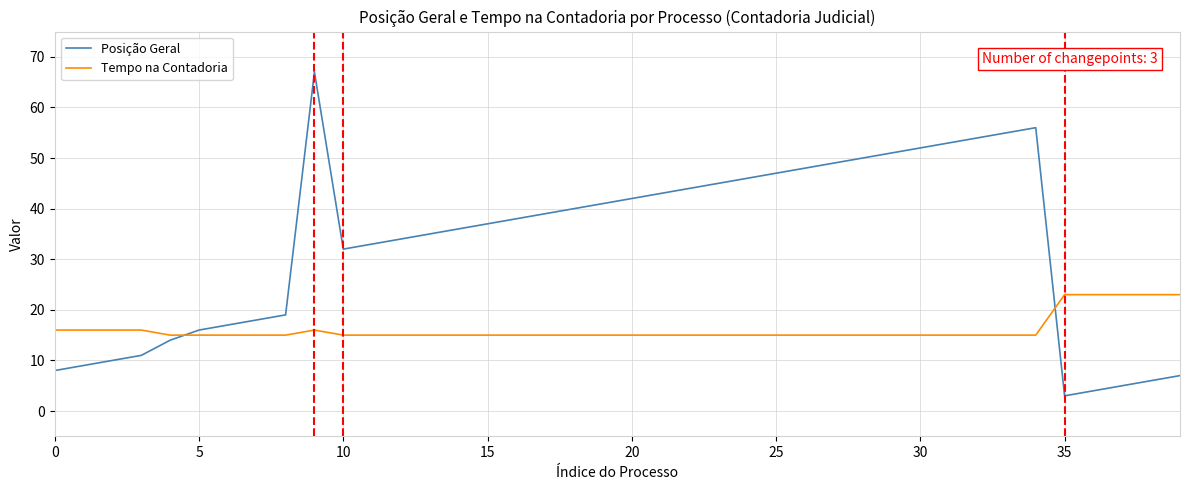

Which series has the largest total across all categories?

Posição Geral